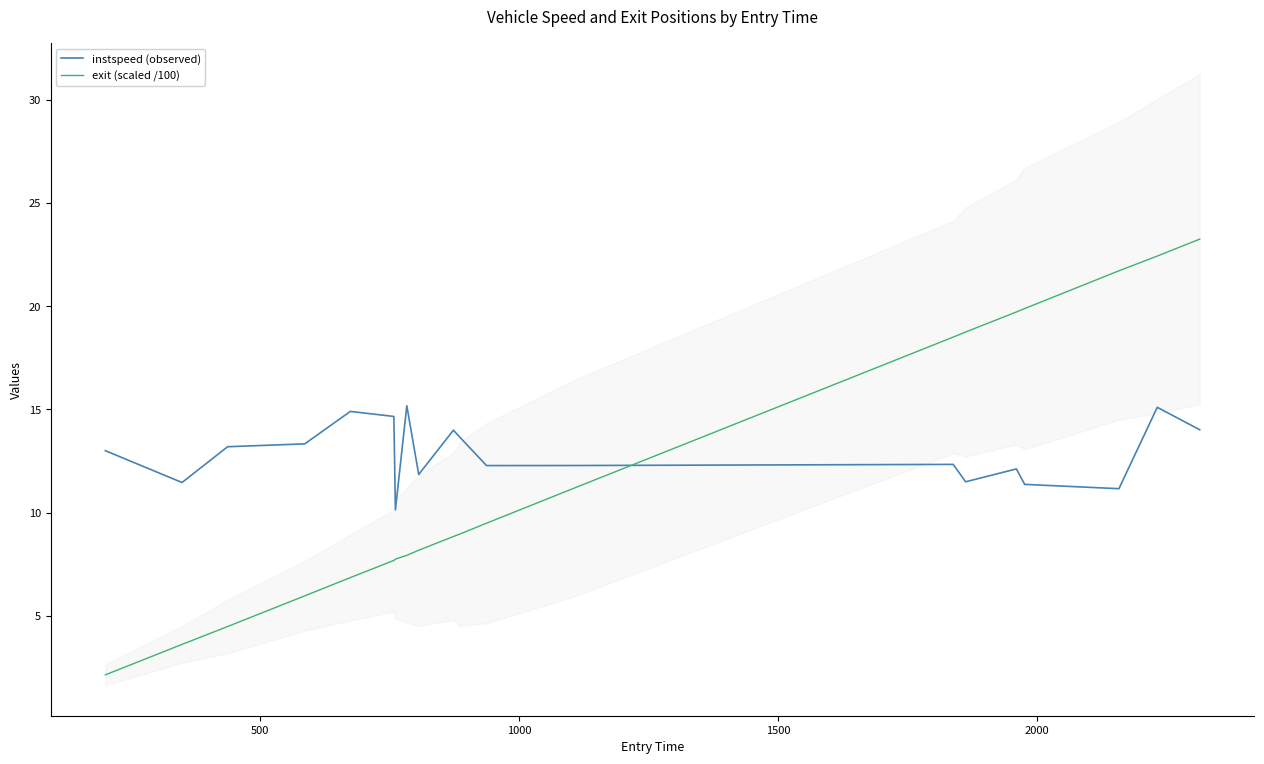

Reading left to right, transcribe all the data shown in this chart.

instspeed (observed): 13.0	11.5	13.2	13.3	14.9	14.7	10.1	15.2	11.9	14.0	13.7	12.3	12.3	12.3	11.5	12.1	11.4	11.2	15.1	14.0
exit (scaled /100): 2.1	3.6	4.5	6.0	6.9	7.7	7.7	7.9	8.2	8.8	9.0	9.5	11.2	18.5	18.8	19.7	19.9	21.7	22.4	23.3